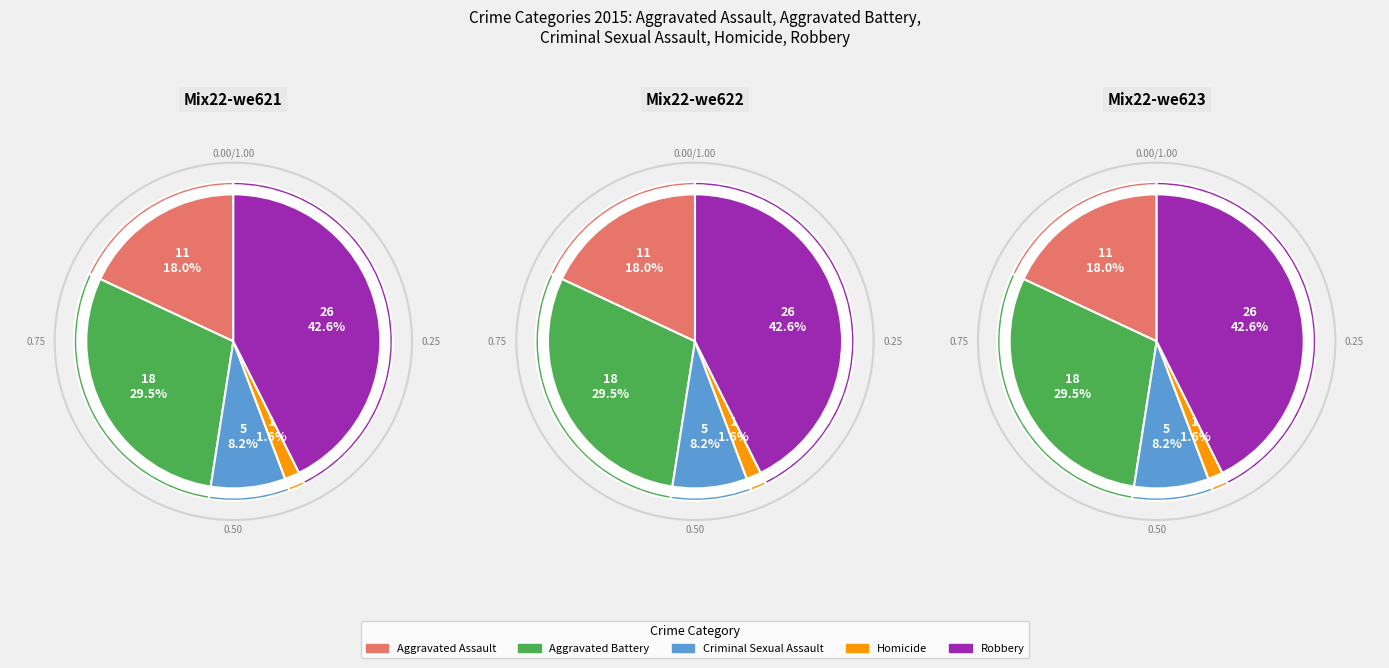

To the nearest percent, what is the combined percentage of Aggravated Battery and Criminal Sexual Assault?

38%